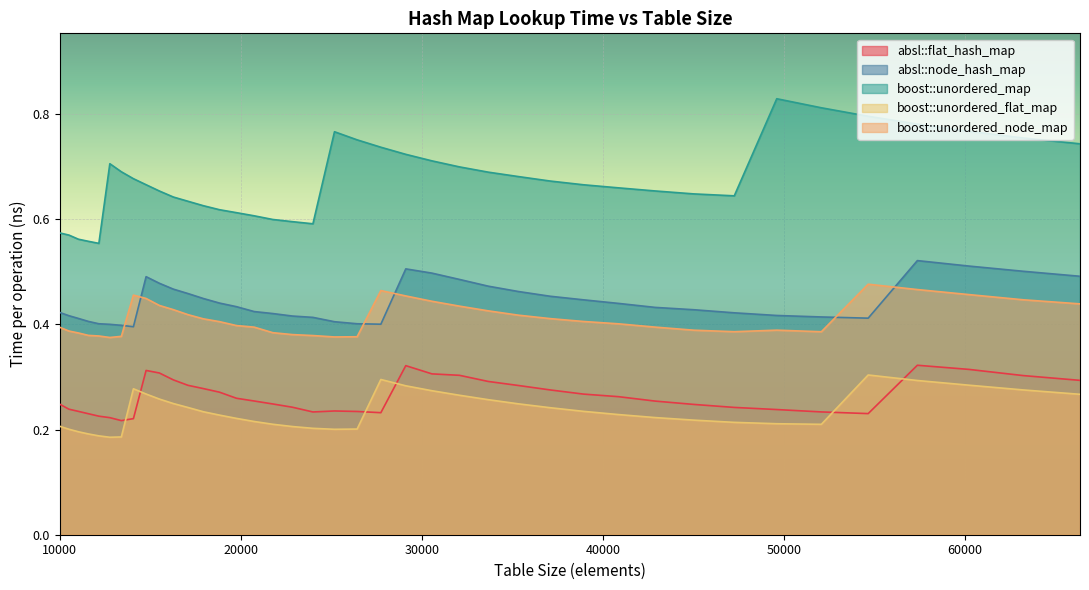

True or false: boost::unordered_node_map has a value of 0.2 at 15498.

False